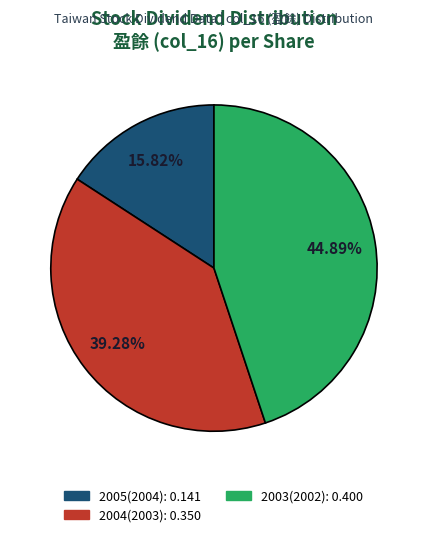

How many segments does this pie chart have?

3